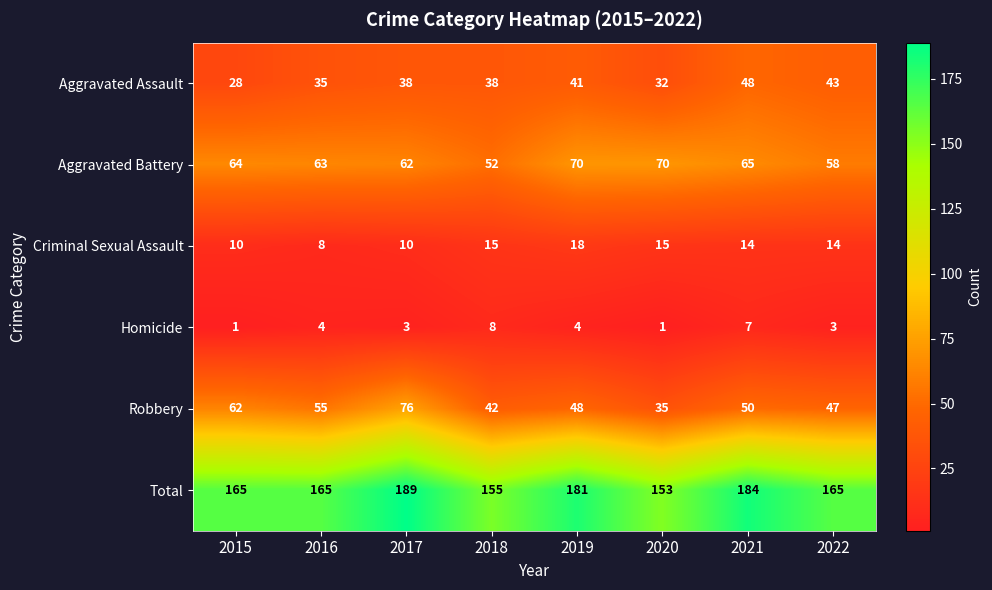

What is the maximum value shown in the chart?

189